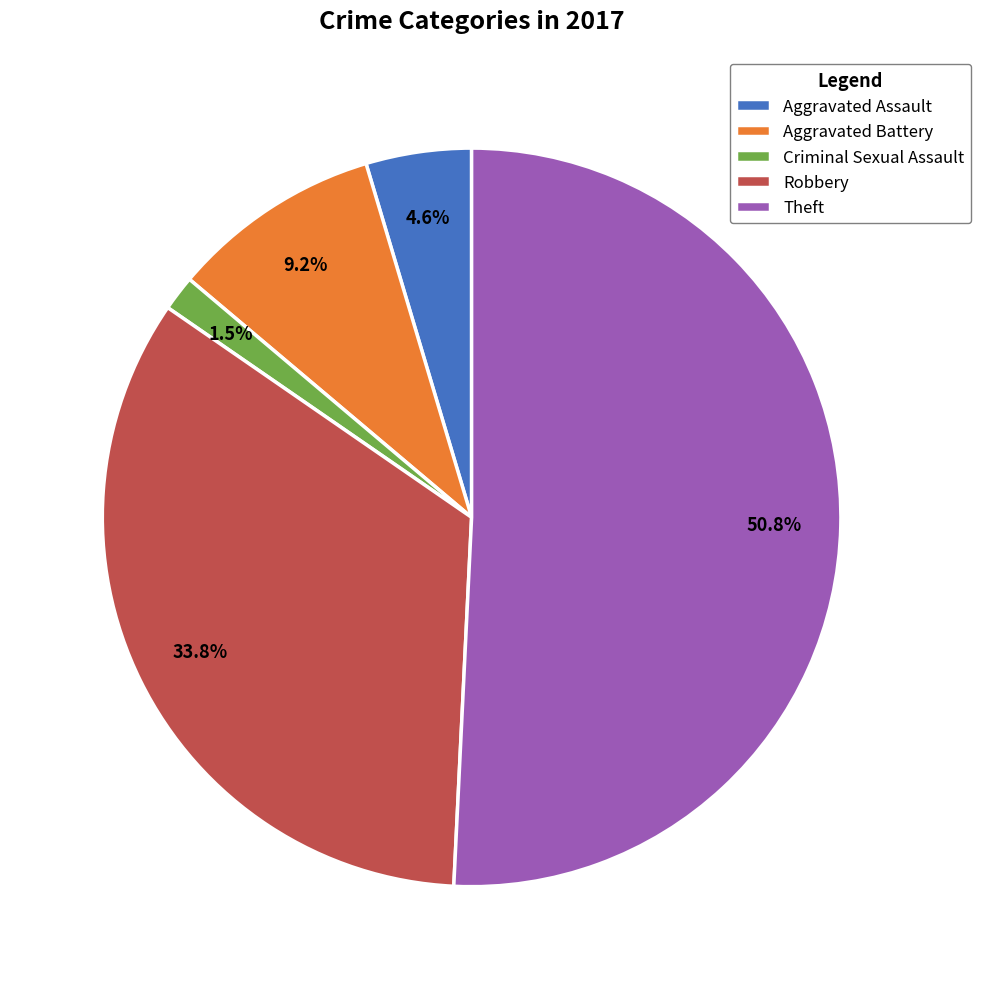

What percentage is the Theft slice, to the nearest percent?

51%